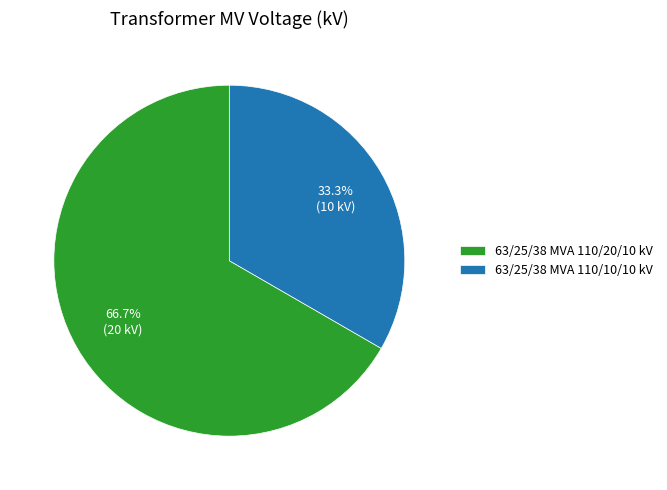

What is the largest slice in the pie chart?

63/25/38 MVA 110/20/10 kV